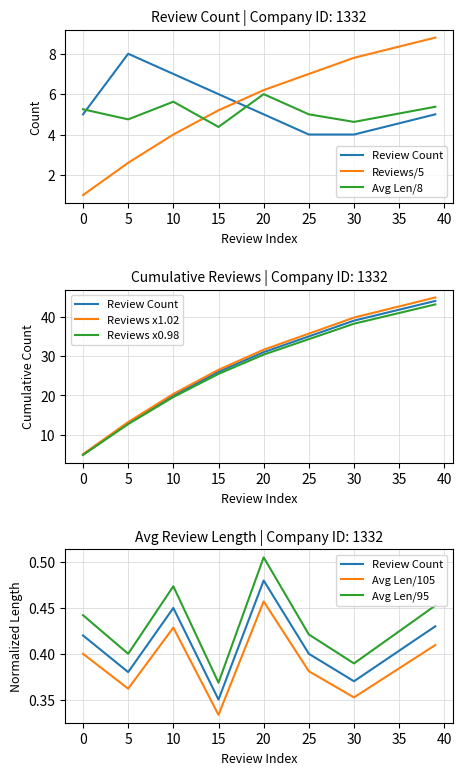

At how many categories does at least one series exceed 3?

8